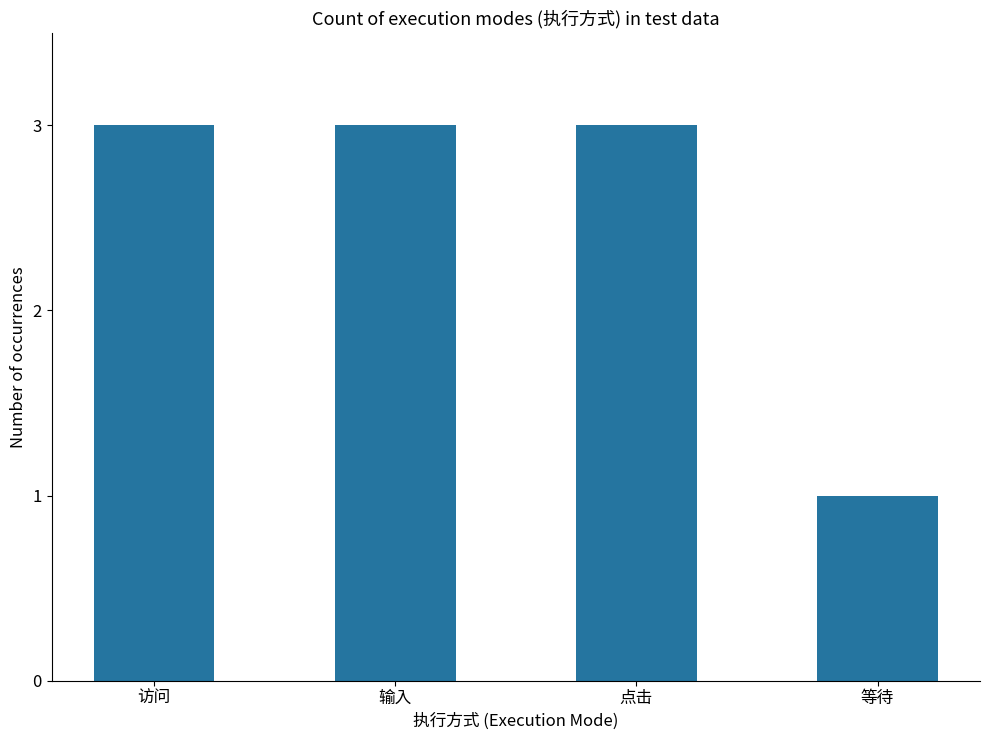

What is the sum of all values?

10